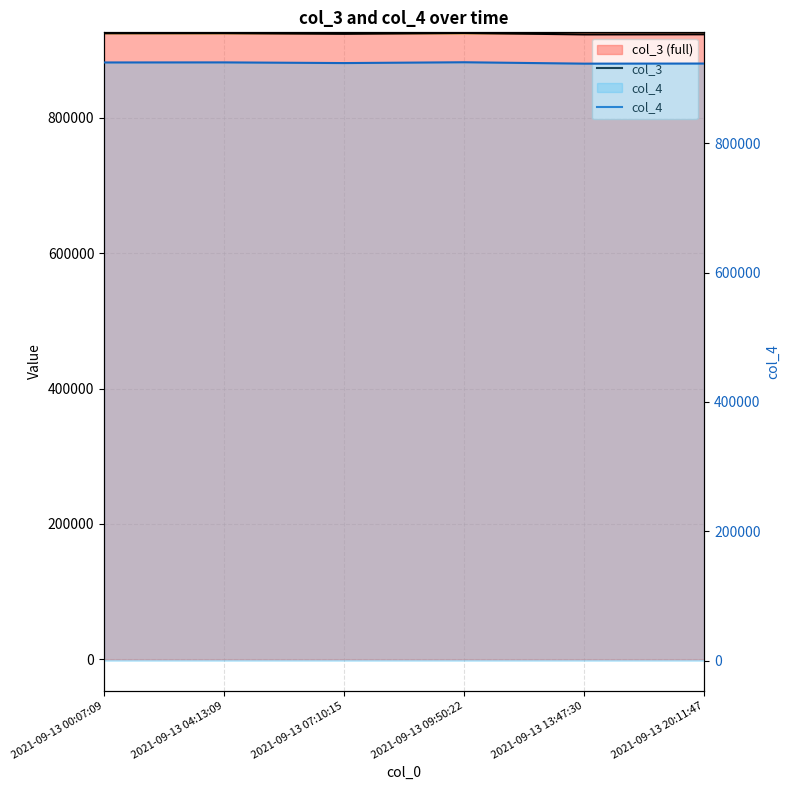

True or false: col_4 and col_3 cross at least once.

False